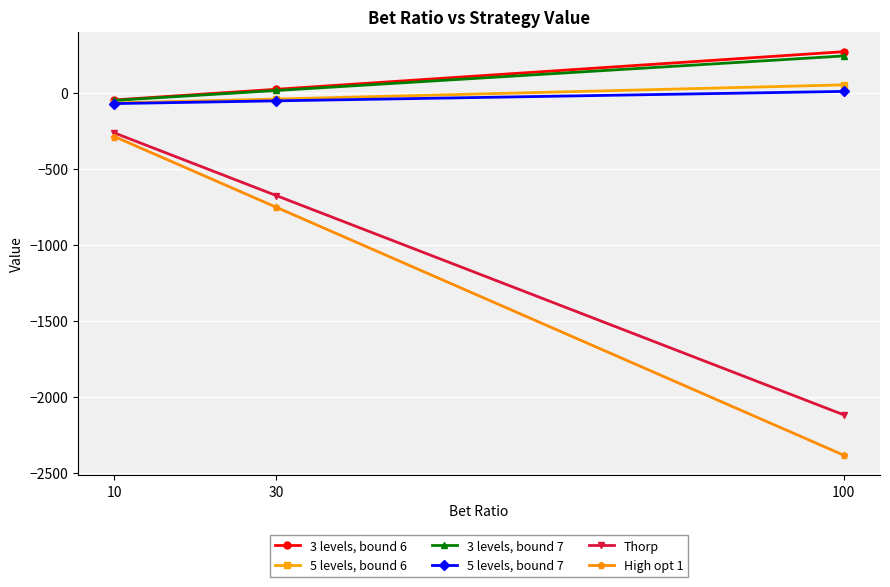

The value of 5 levels, bound 7 at 10 is -71. True or false?

True